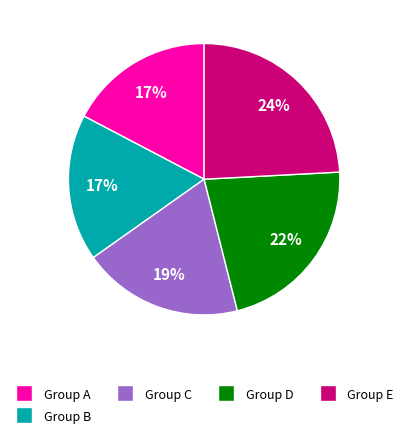

To the nearest percent, what is the average slice percentage?

20%